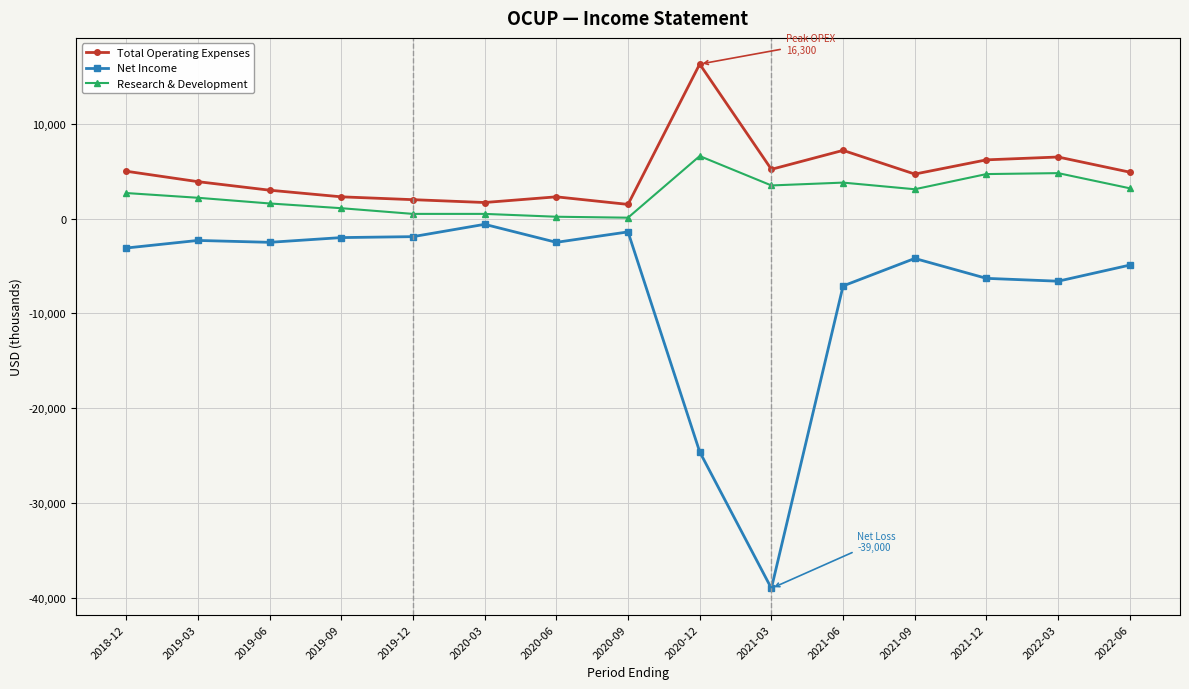

What is the label of the 10th point from the right?

2020-03